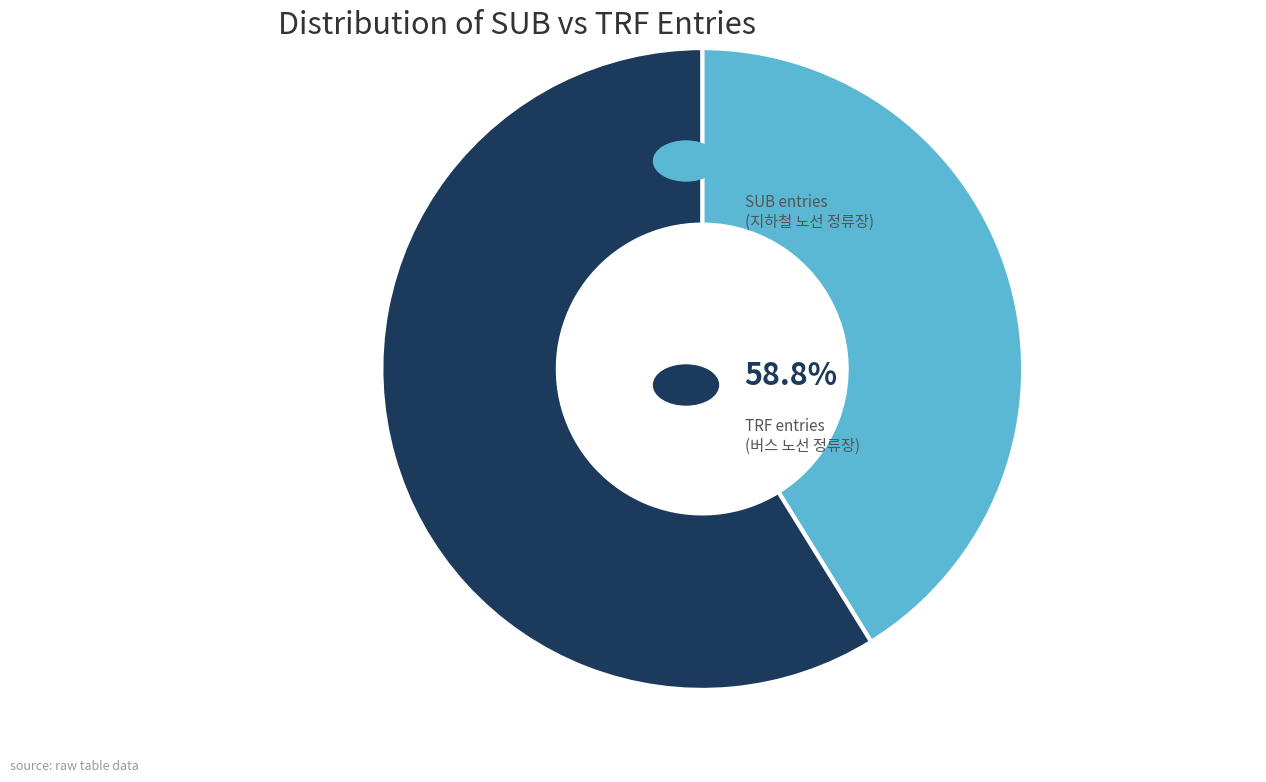

Is there any slice that represents more than half of the pie?

Yes